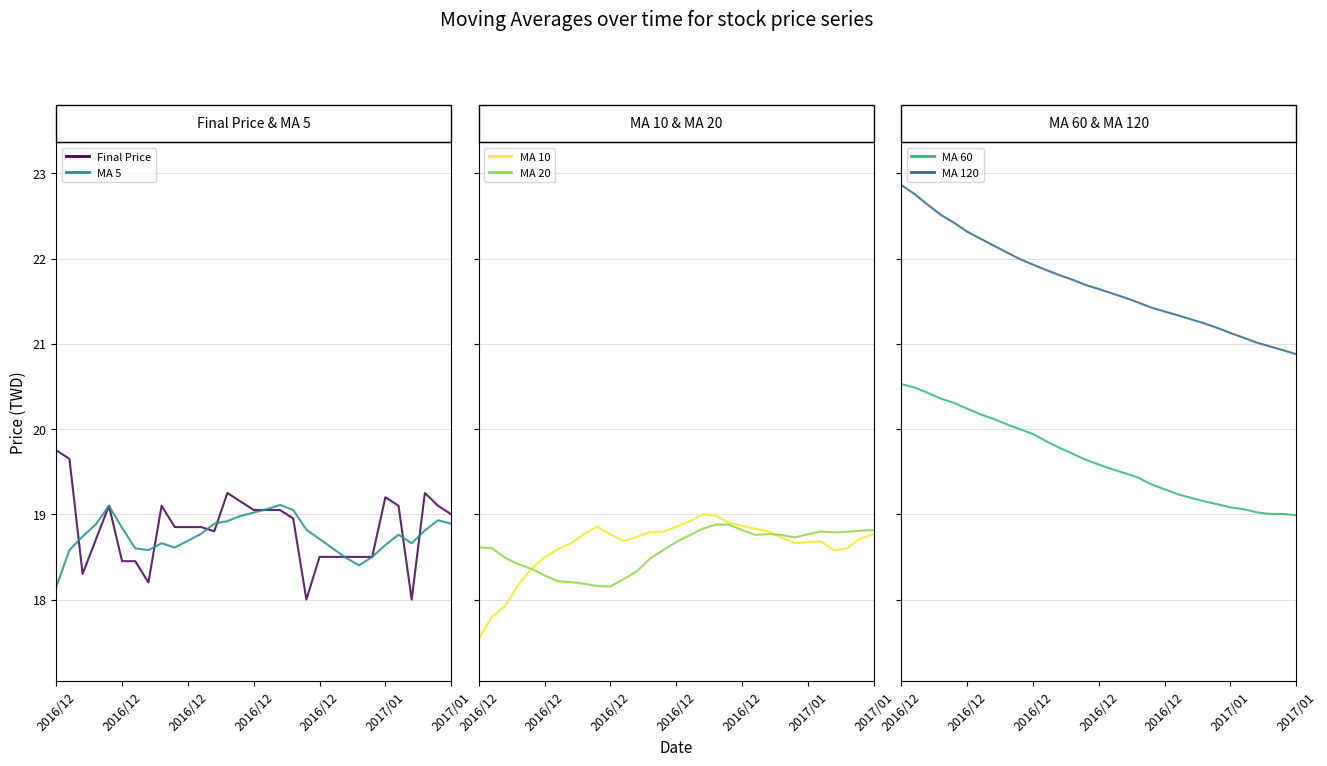

Reading left to right, list all the values displayed in this chart.

Final Price: 19.8	19.6	18.3	18.7	19.1	18.4	18.4	18.2	19.1	18.9	18.9	18.9	18.8	19.2	19.1	19.1	19.1	19.1	18.9	18.0	18.5	18.5	18.5	18.5	18.5	19.2	19.1	18.0	19.2	19.1	19.0
MA 5: 18.1	18.6	18.7	18.9	19.1	18.8	18.6	18.6	18.7	18.6	18.7	18.8	18.9	18.9	19.0	19.0	19.1	19.1	19.1	18.8	18.7	18.6	18.5	18.4	18.5	18.6	18.8	18.7	18.8	18.9	18.9
MA 10: 17.5	17.8	17.9	18.2	18.4	18.5	18.6	18.7	18.8	18.9	18.8	18.7	18.7	18.8	18.8	18.9	18.9	19.0	19.0	18.9	18.9	18.8	18.8	18.7	18.7	18.7	18.7	18.6	18.6	18.7	18.8
MA 20: 18.6	18.6	18.5	18.4	18.4	18.3	18.2	18.2	18.2	18.2	18.2	18.2	18.3	18.5	18.6	18.7	18.8	18.8	18.9	18.9	18.8	18.8	18.8	18.8	18.7	18.8	18.8	18.8	18.8	18.8	18.8
MA 60: 20.5	20.5	20.4	20.4	20.3	20.2	20.2	20.1	20.1	20.0	19.9	19.9	19.8	19.7	19.6	19.6	19.5	19.5	19.4	19.4	19.3	19.2	19.2	19.2	19.1	19.1	19.1	19.0	19.0	19.0	19.0
MA 120: 22.9	22.8	22.6	22.5	22.4	22.3	22.2	22.2	22.1	22.0	21.9	21.9	21.8	21.8	21.7	21.6	21.6	21.5	21.5	21.4	21.4	21.3	21.3	21.2	21.2	21.1	21.1	21.0	21.0	20.9	20.9